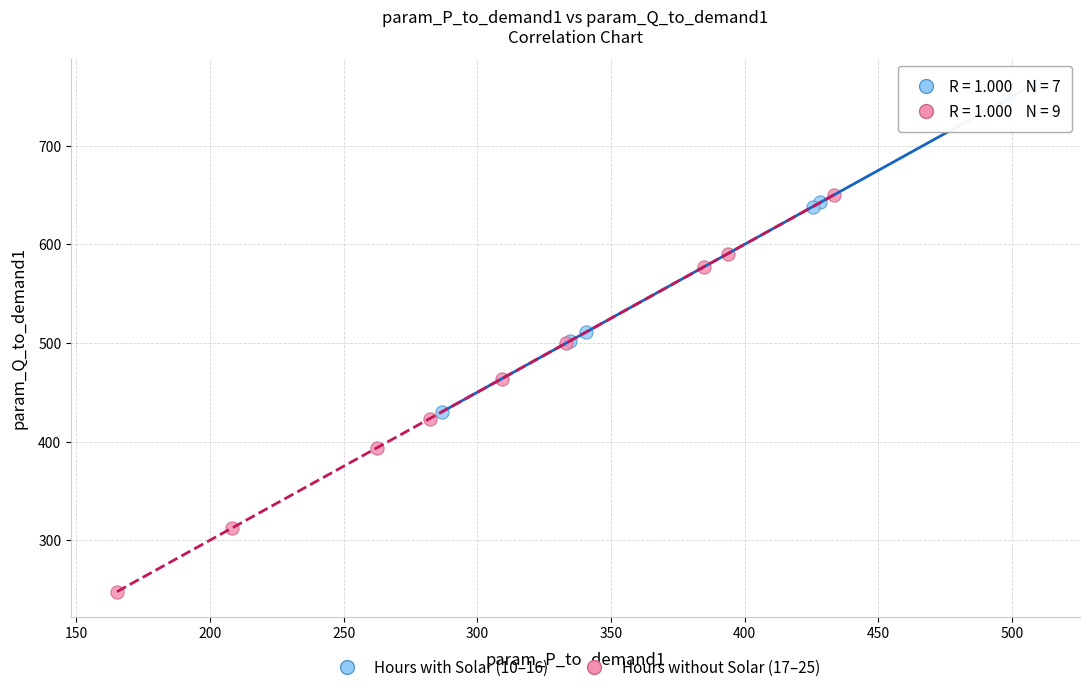

Which series contains the lowest Y value?

Hours without Solar (17–25)